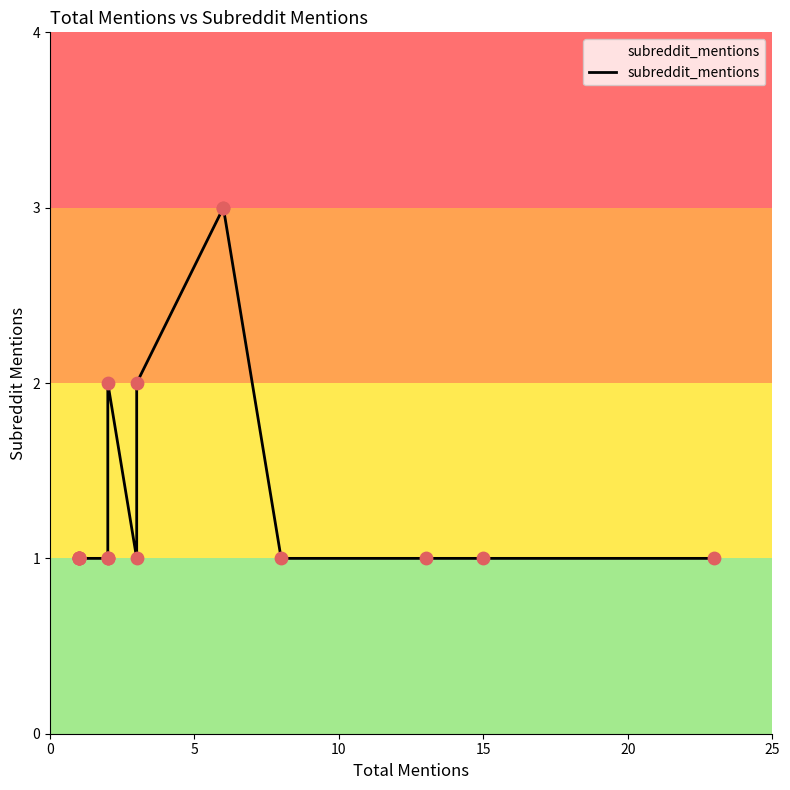

Approximately how many times larger is the value at 20 compared to 25?

1.0